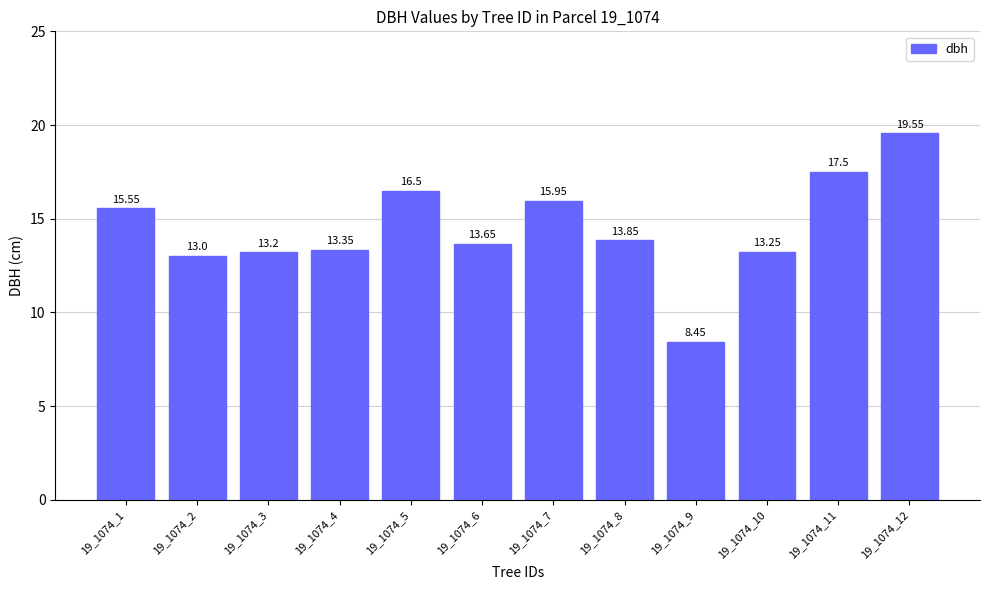

How many data points does each series have?

12